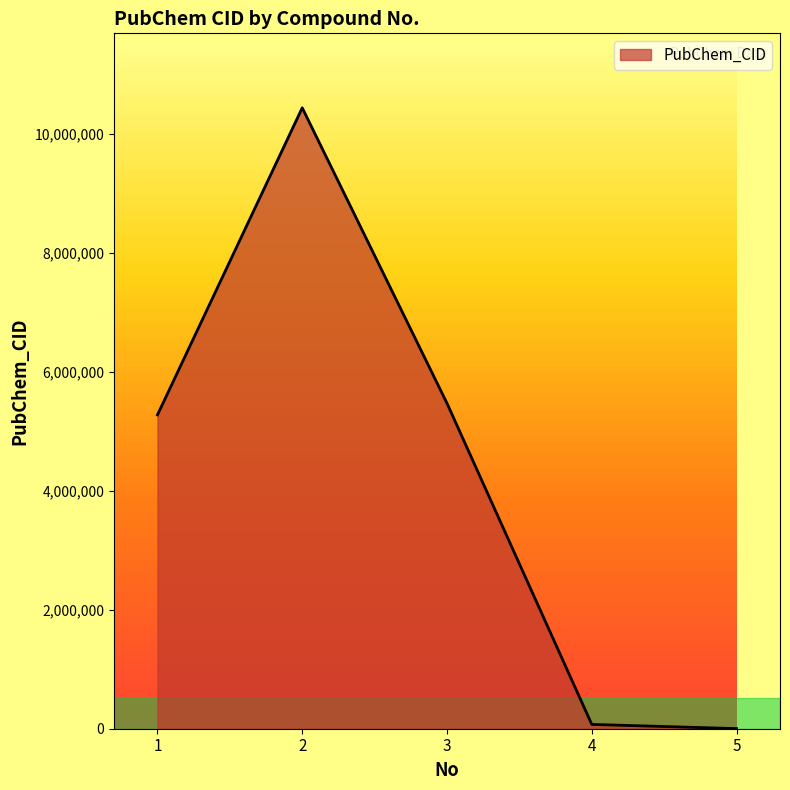

What is the average value?

4250101